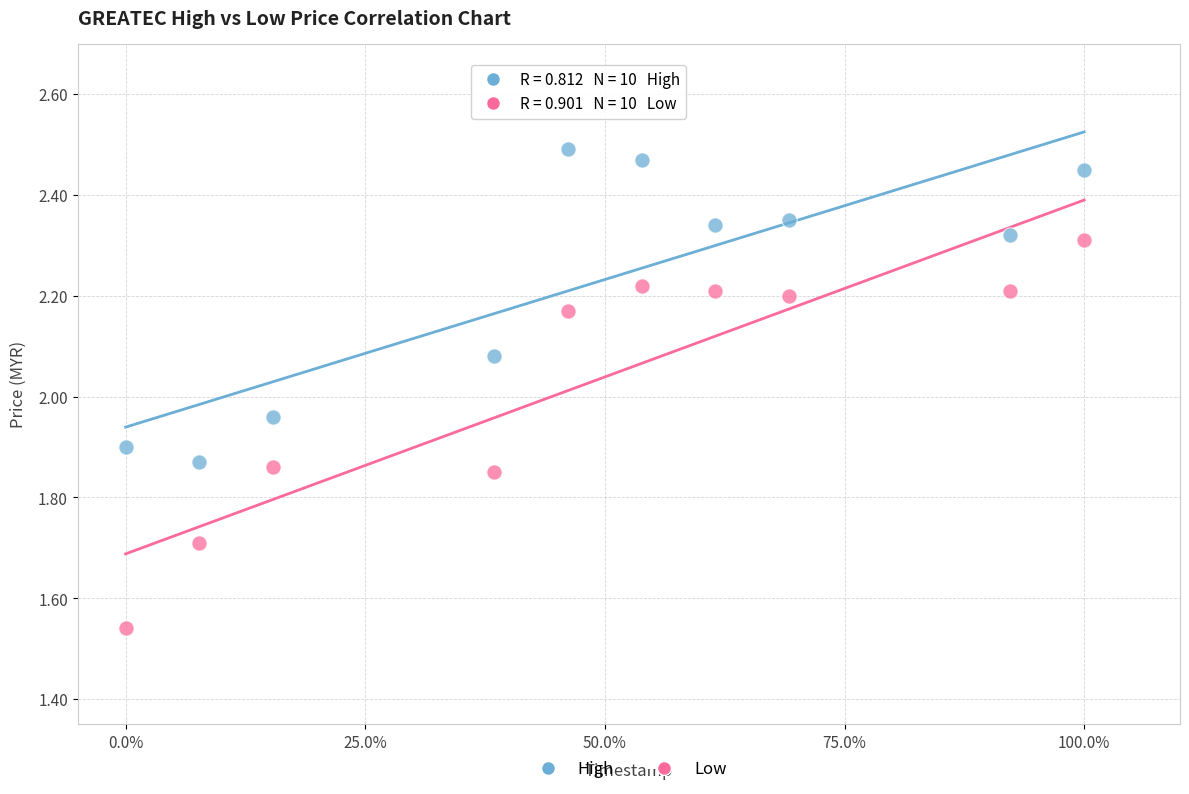

Which series has the largest Y range (max minus min)?

Low